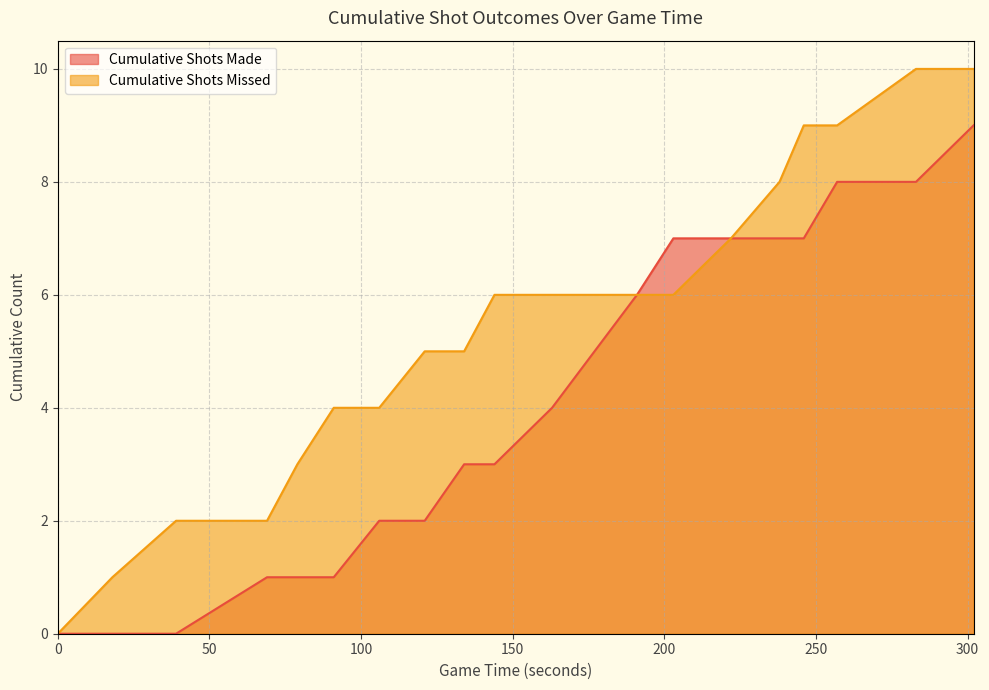

How many values in the Cumulative Shots Made series exceed 4?

9